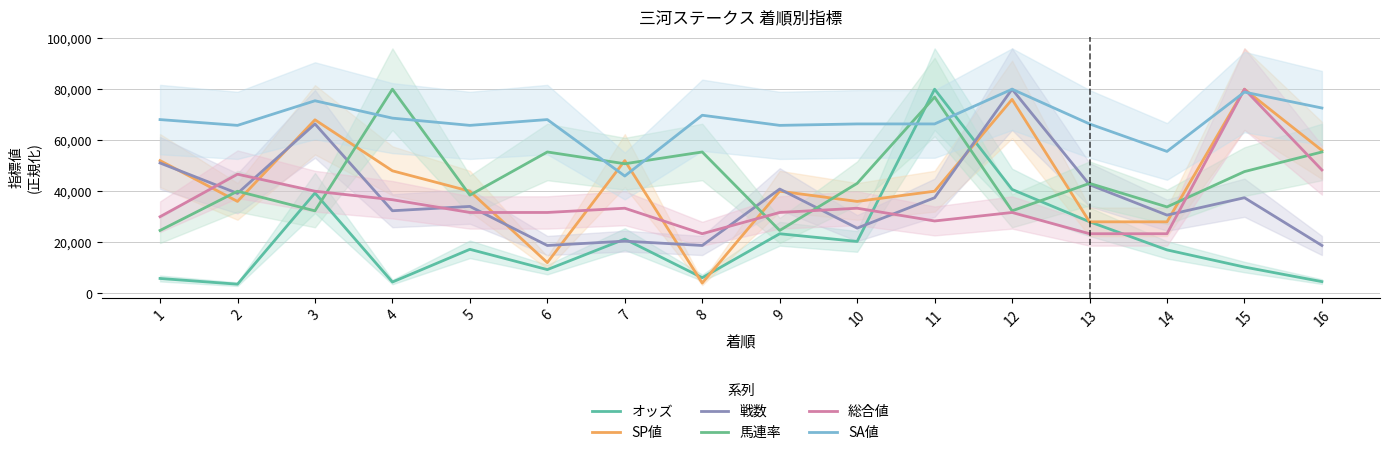

The value of 総合値 at 8 is 34186.7. True or false?

False